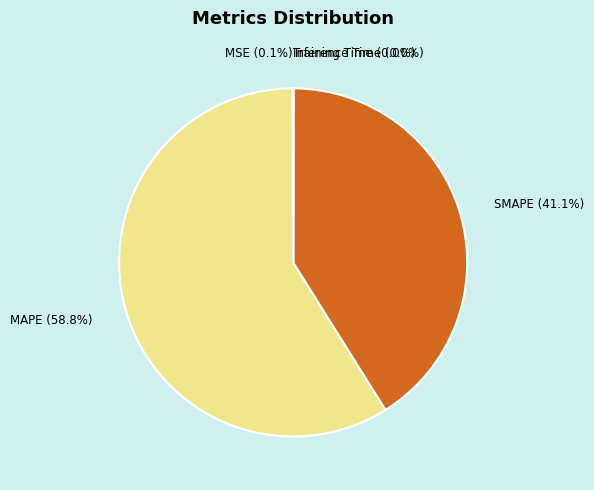

What is the ratio of the value at SMAPE to the value at MAPE?

0.7